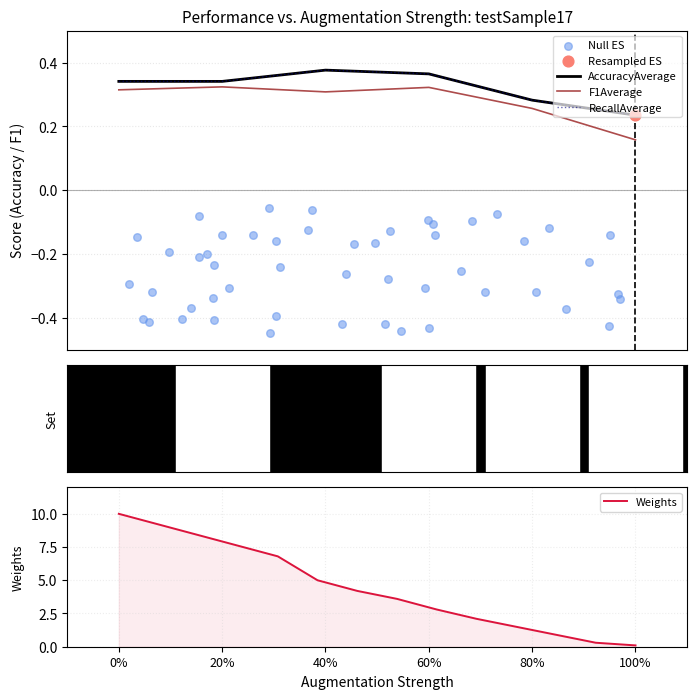

What are all the series names shown in the legend?

AccuracyAverage, F1Average, RecallAverage